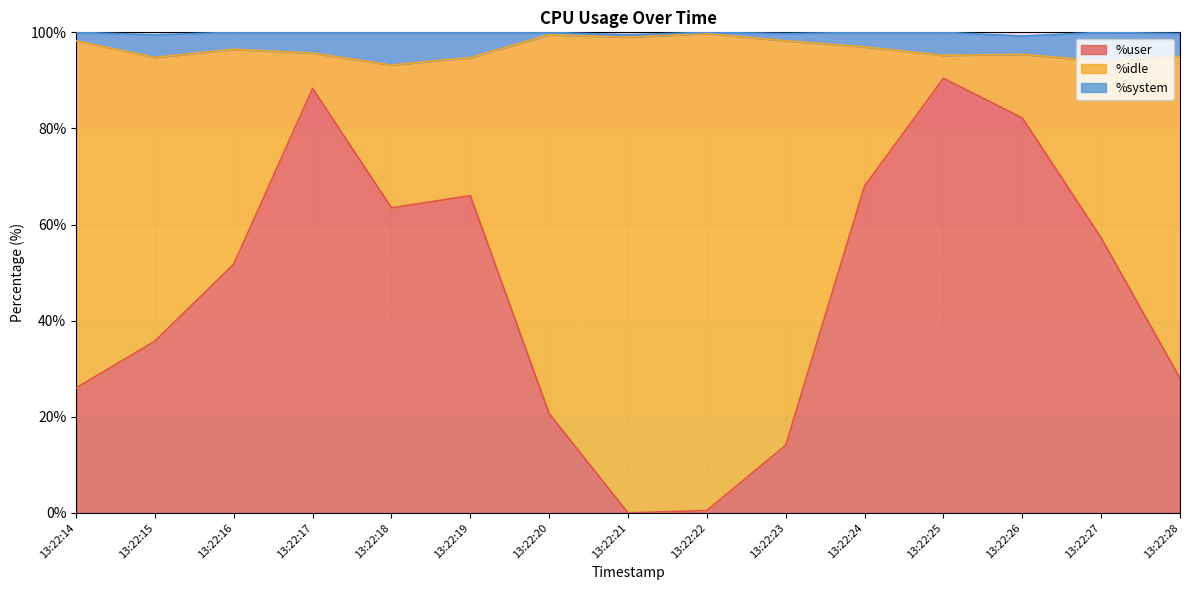

What is the total value across all series at 13:22:15?

99.5